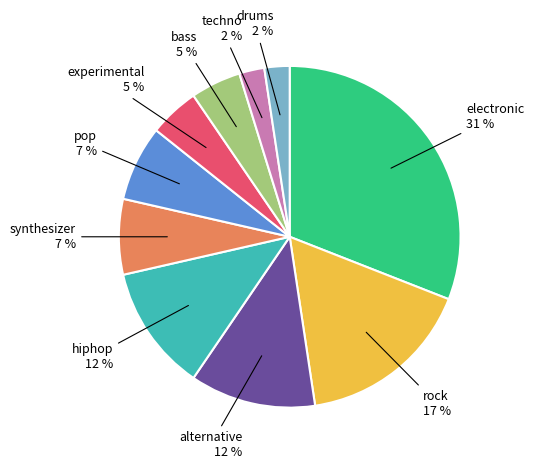

Is there a majority slice in this chart?

No